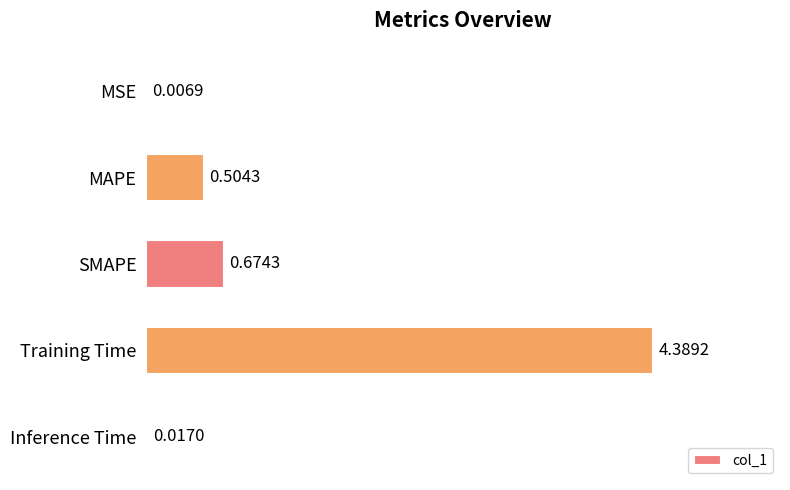

What is the sum of all values?

5.6